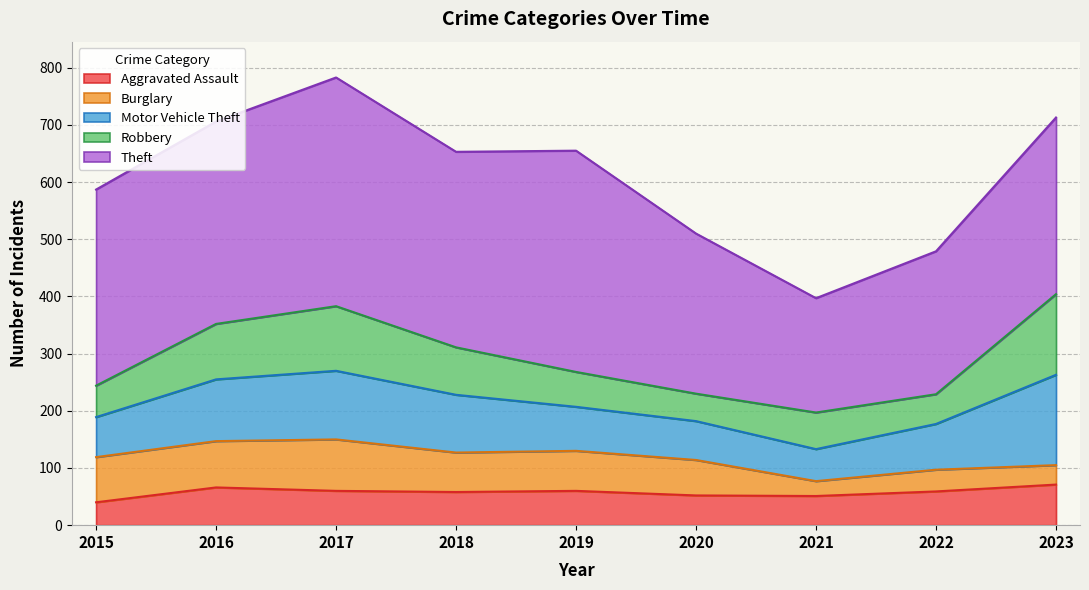

What value does the Aggravated Assault series have at 2015, to the nearest 5?

40